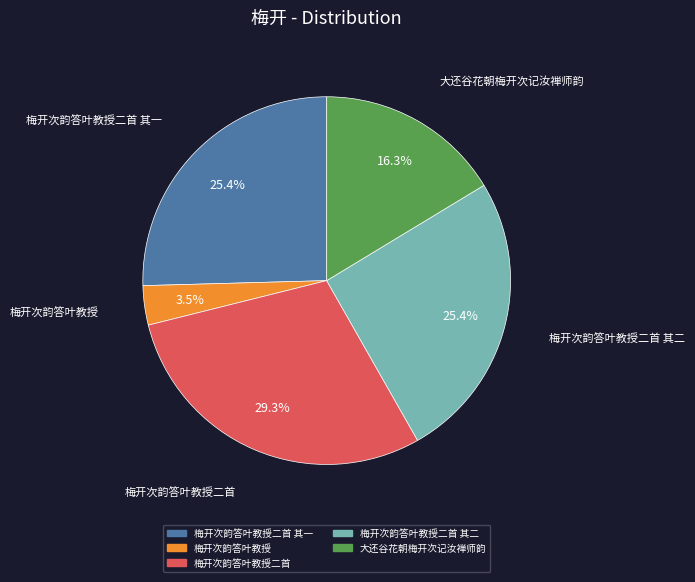

Is there any slice that represents more than half of the pie?

No